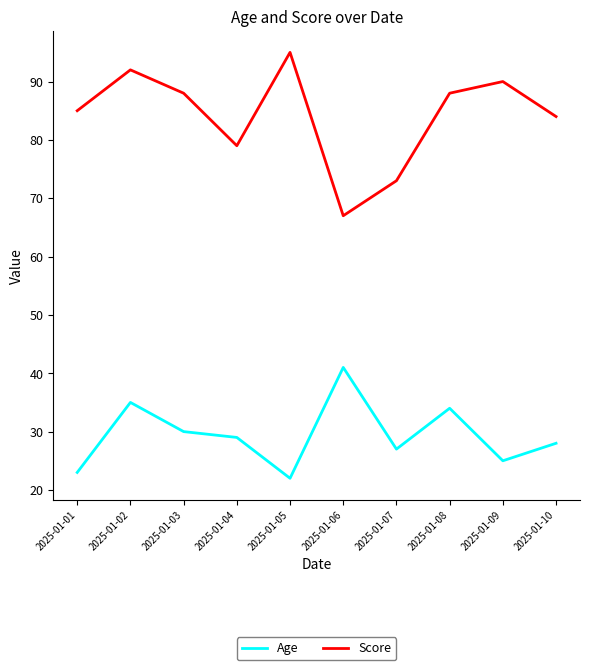

What is the difference between the highest and lowest values at 2025-01-02?

57